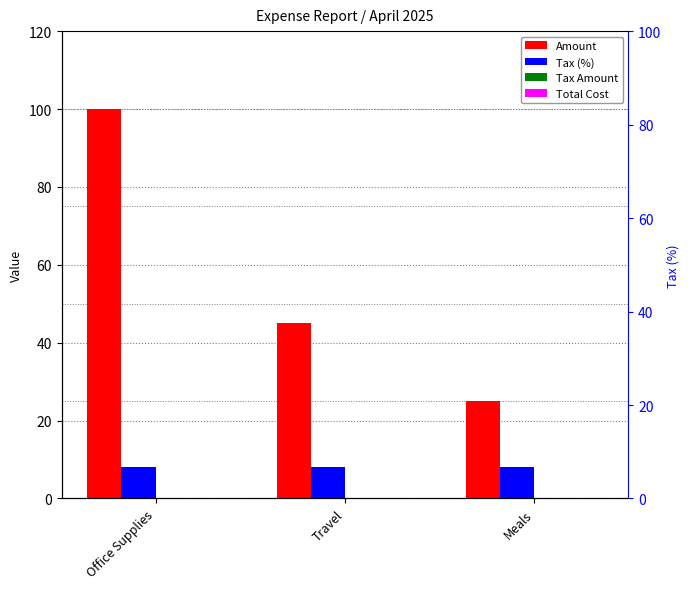

How many values in the Amount series are below 45?

1